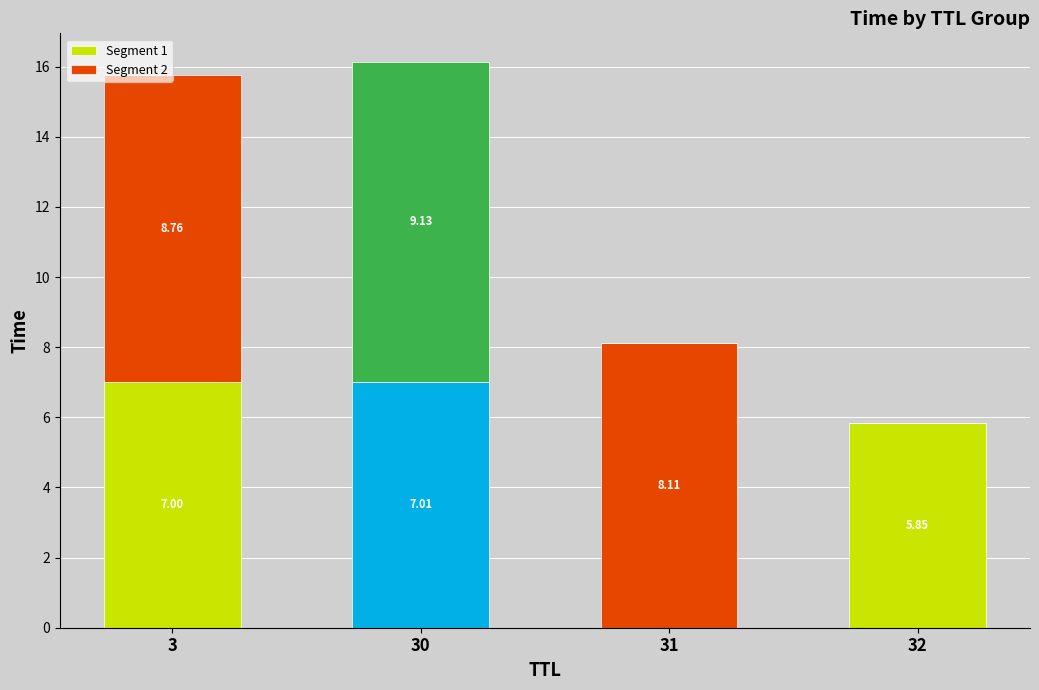

Is it true that Segment 1 equals 9.0 at 32?

False